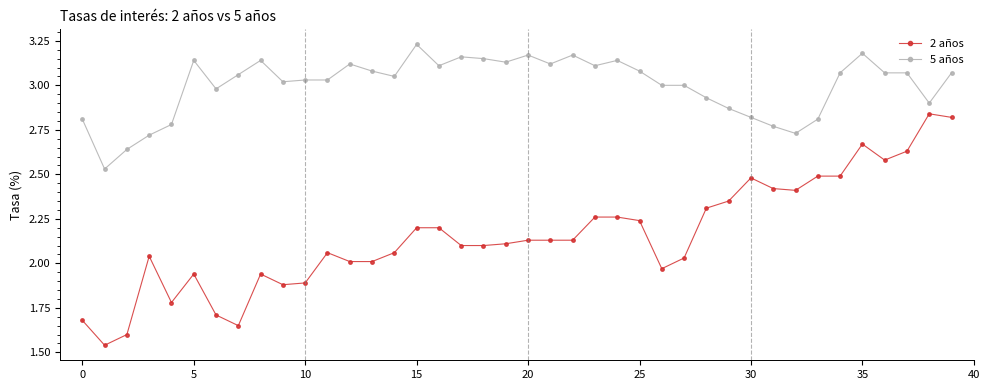

Which series has the largest total across all categories?

5 años